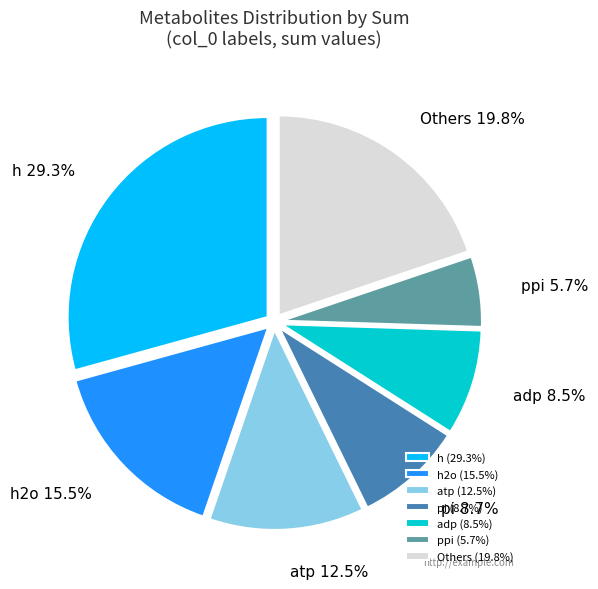

Combined, do h2o and ppi account for over 50%?

No